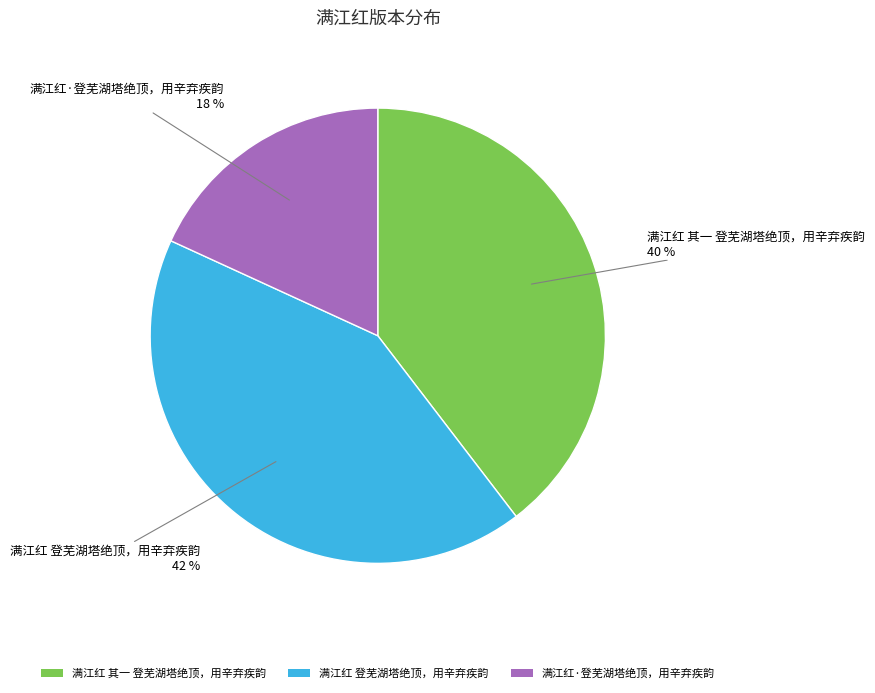

To the nearest percent, what percentage of the pie is 满江红 登芜湖塔绝顶，用辛弃疾韵?

42%